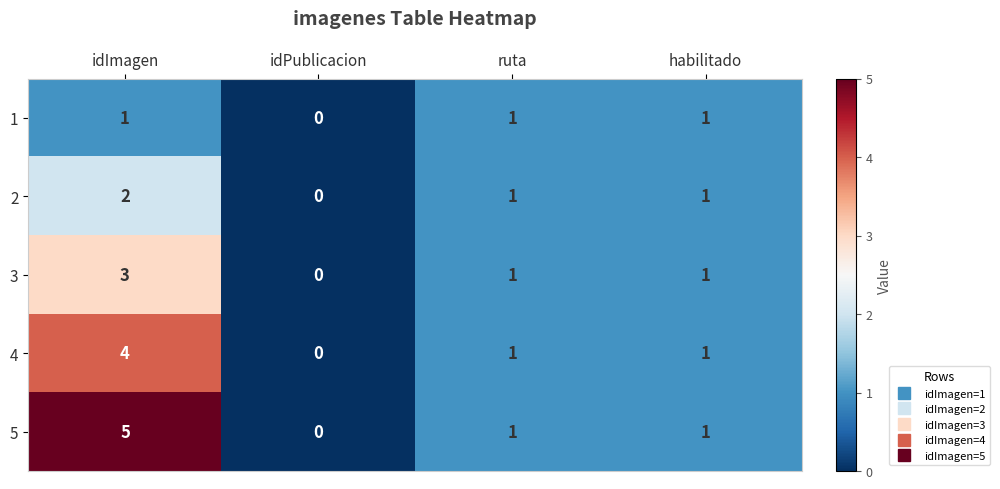

The 5 series shows 2 at idImagen. True or false?

False